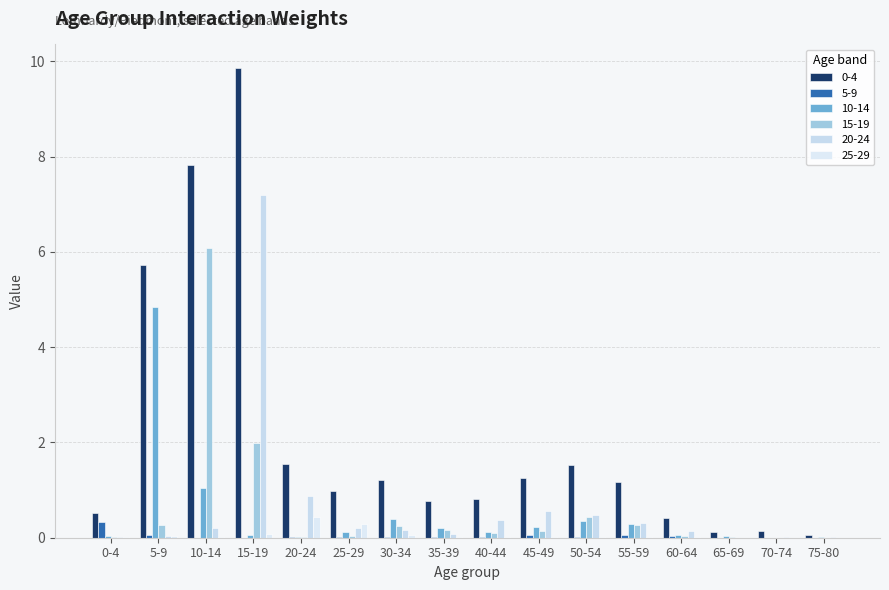

Does the chart contain stacked bars?

No